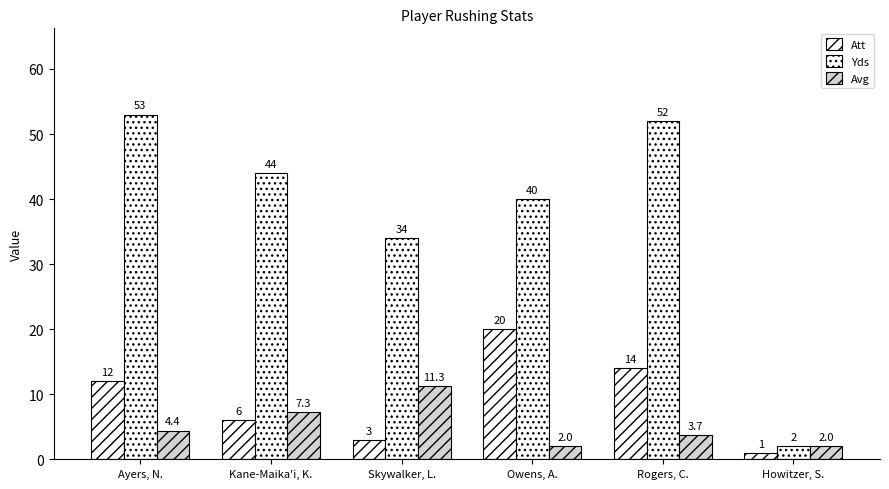

Count the number of categories in the chart.

6